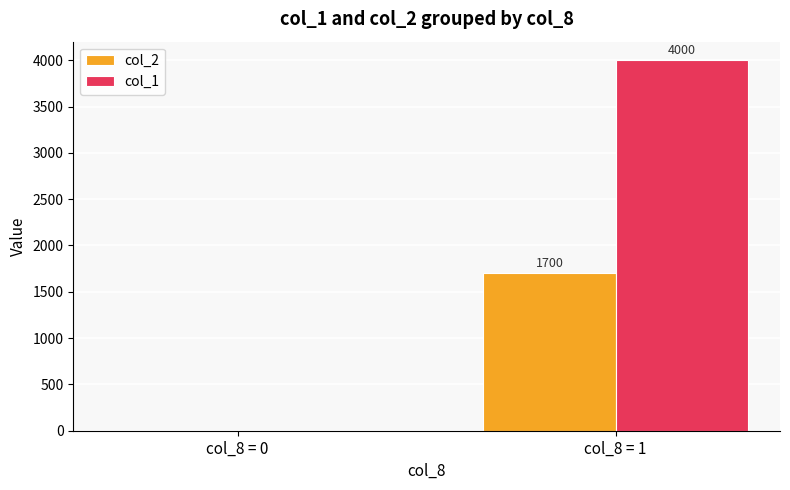

What is the difference between the col_1 values at col_8 = 0 and col_8 = 1?

4000